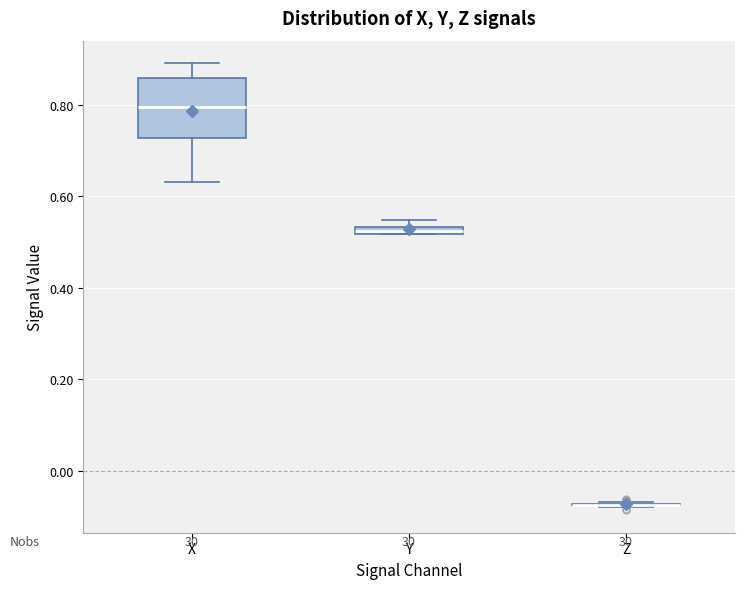

Comparing the boxes themselves (not the whiskers), which one is the tallest?

X